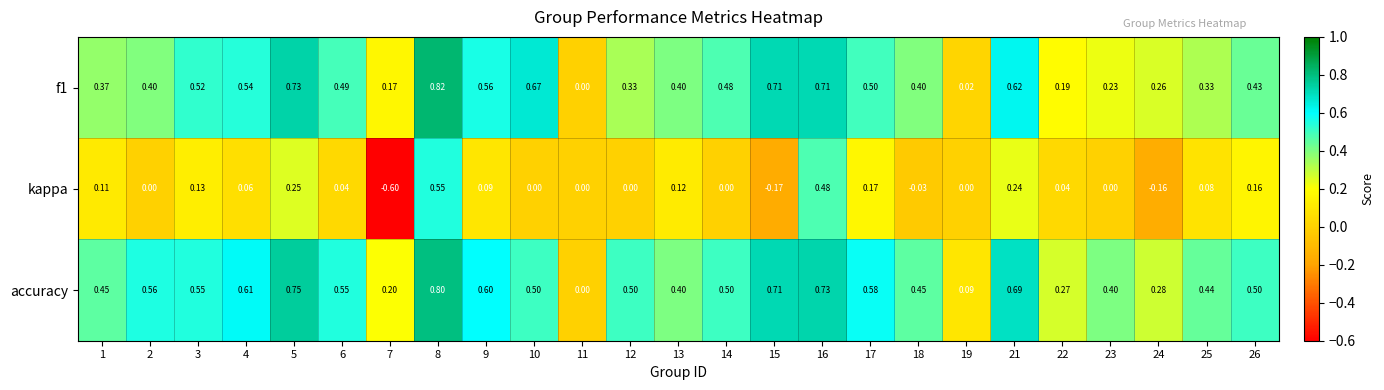

What is the difference between the highest and lowest values at 14?

0.5